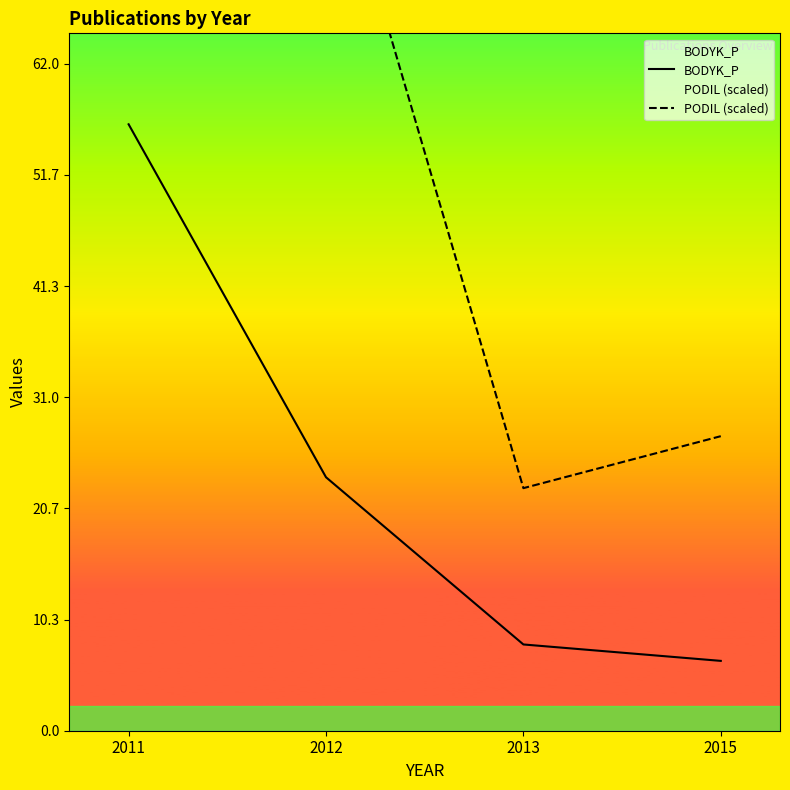

True or false: PODIL (scaled) has more than 1 points higher than both neighbors.

False